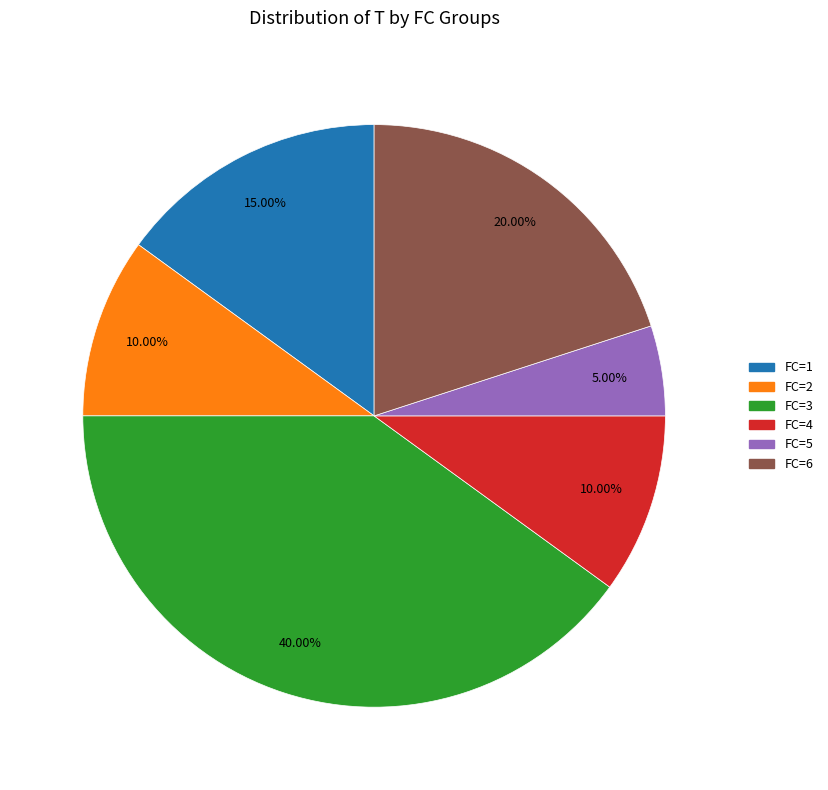

What percentage do FC=3 and FC=2 together represent?

50.0%